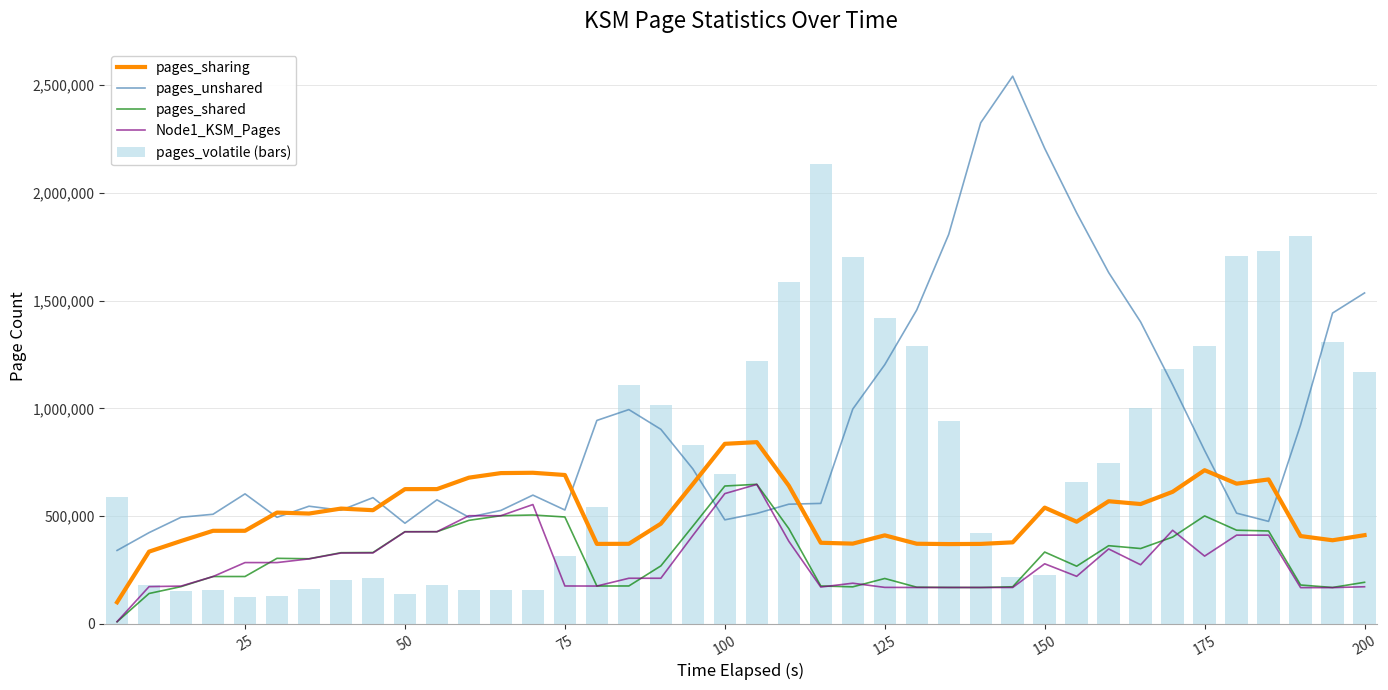

What is the highest value of the pages_volatile (bars) series?

2134376